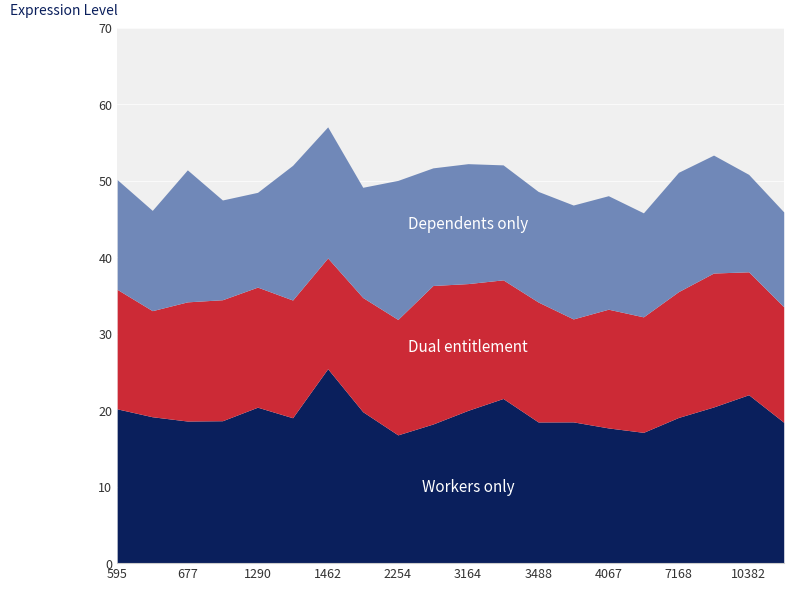

How many data points does each series have?

20